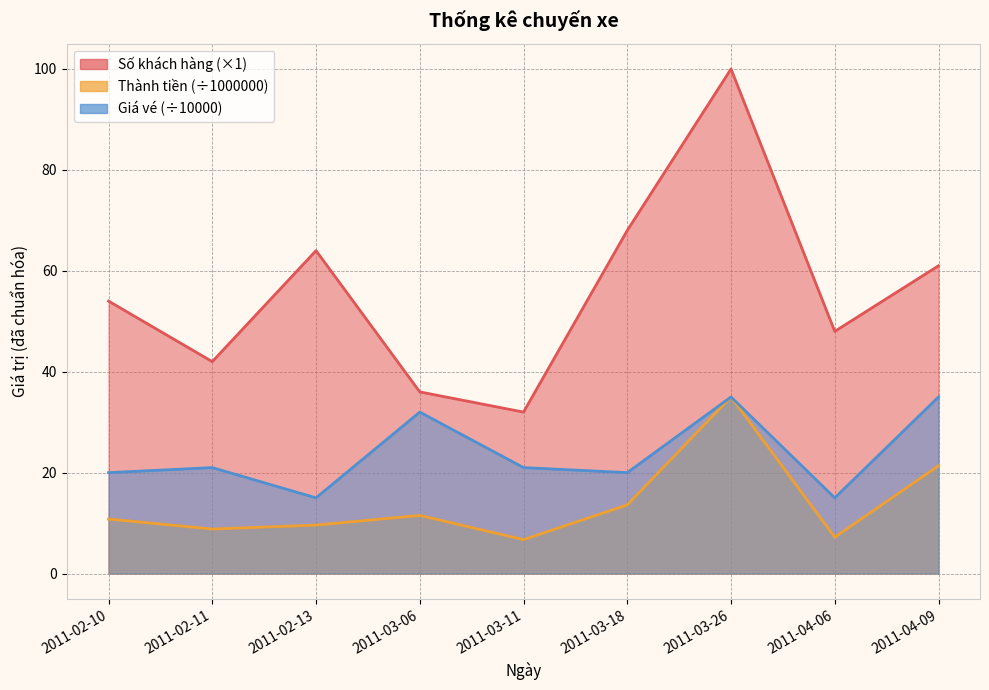

At which category does Thành tiền reach its first local valley?

2011-02-11